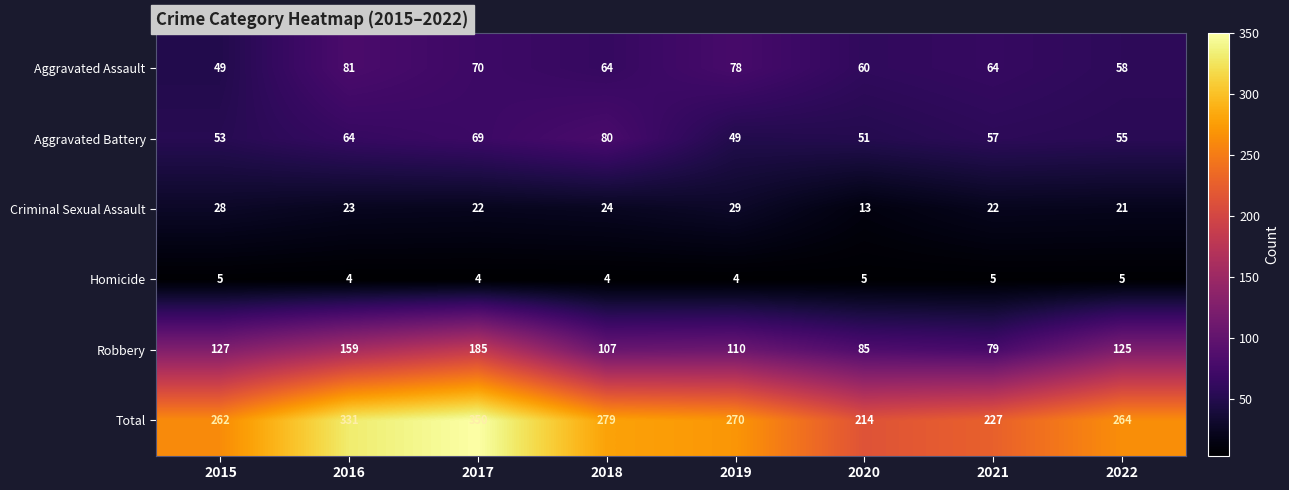

Which series changed the most between 2015 and 2022?

Aggravated Assault